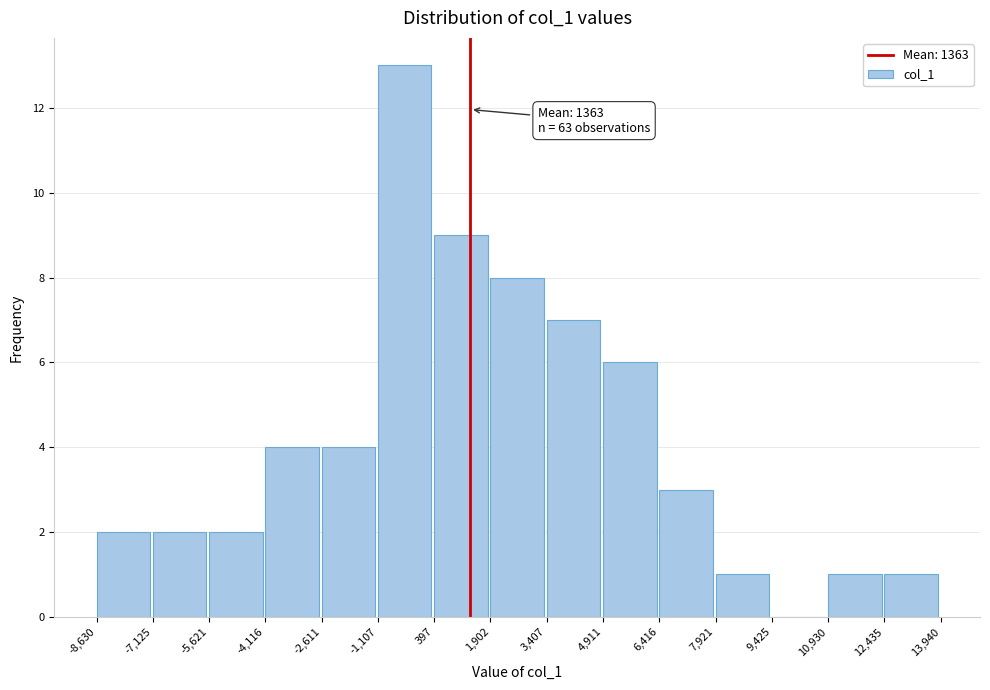

Over which range of the x-axis is the bar tallest?

-1,107 to 397